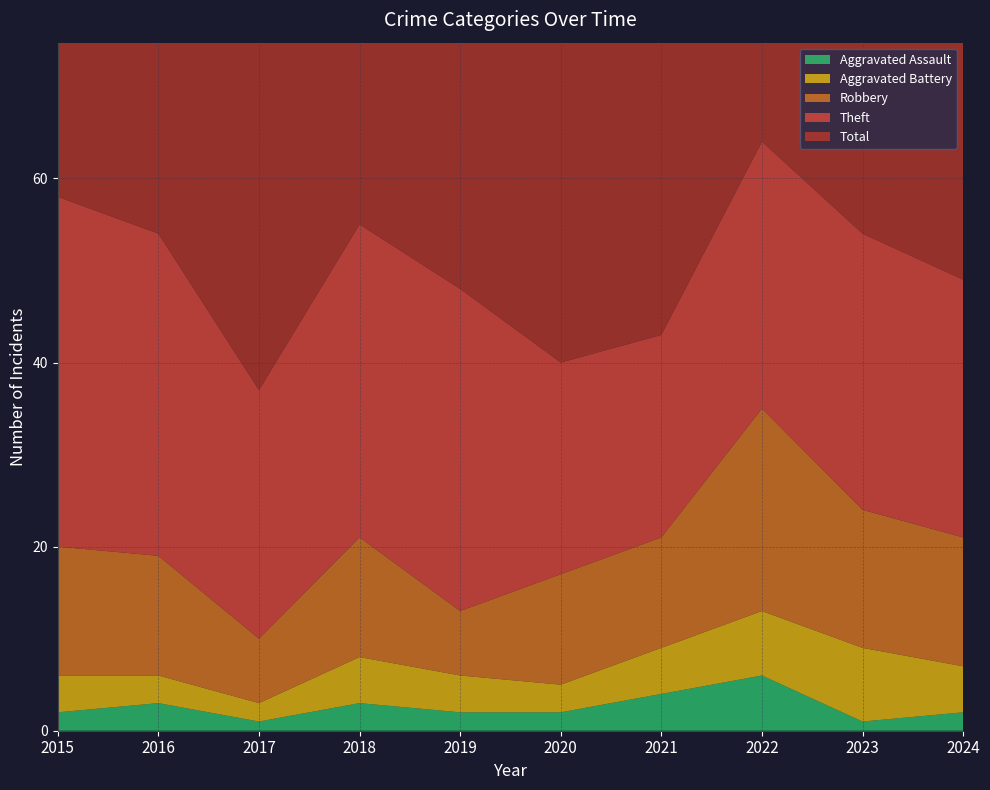

Reading left to right, what are all the values shown in this chart?

Aggravated Assault: 2	3	1	3	2	2	4	6	1	2
Aggravated Battery: 4	3	2	5	4	3	5	7	8	5
Robbery: 14	13	7	13	7	12	12	22	15	14
Theft: 38	35	27	34	35	23	22	29	30	28
Total: 58	55	39	55	48	41	43	65	56	49